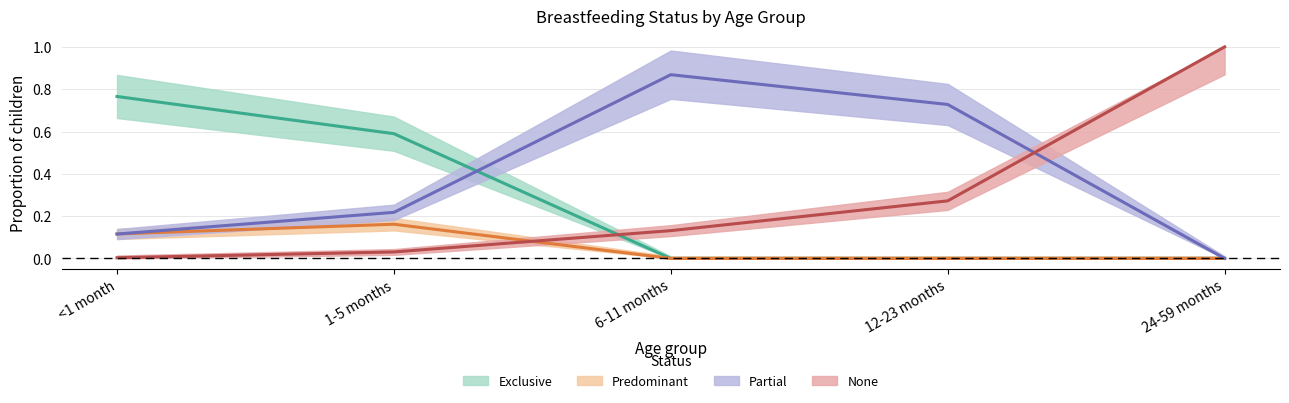

Does the chart display data point markers on the line(s)?

No